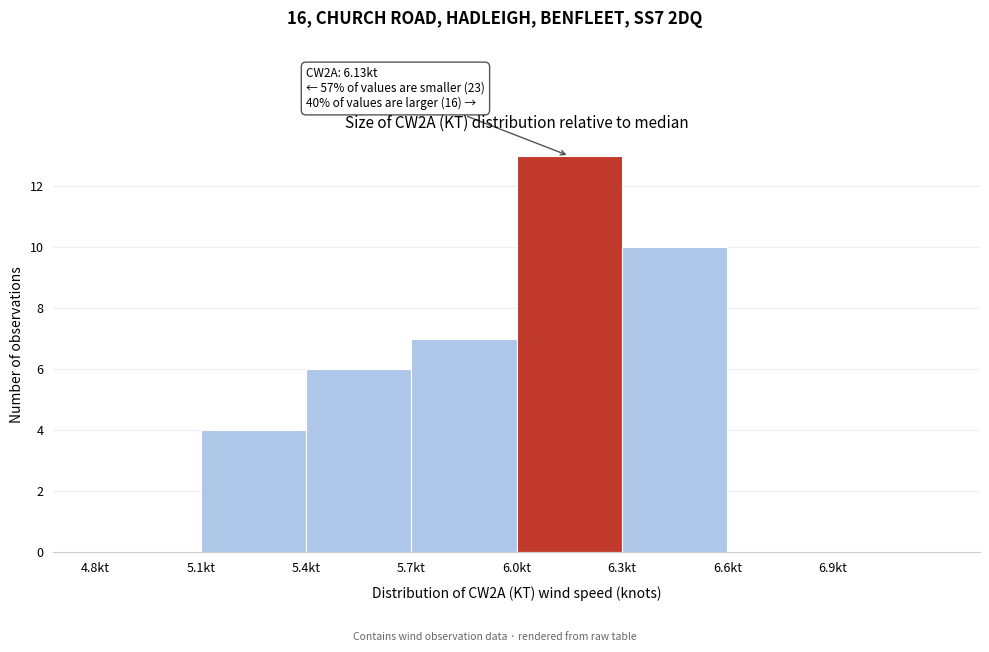

Over which range of the x-axis is the bar tallest?

6.0 to 6.3